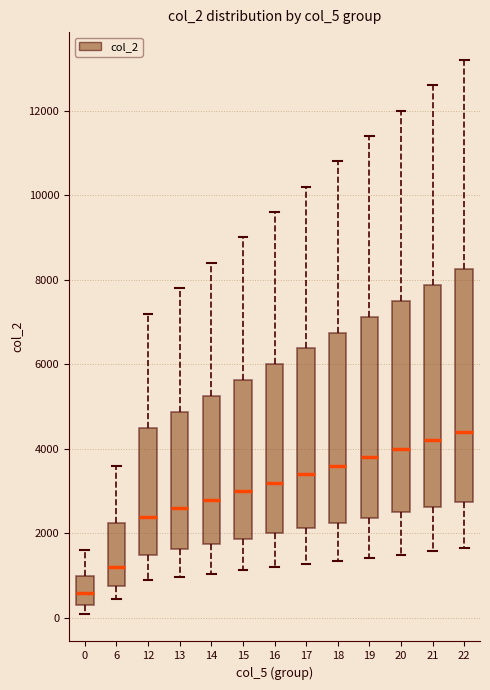

Reading left to right, read every box against the y-axis: the position of its median line, the range the box covers, and the ends of its whiskers. The values are not printed on the chart, so give them approximately, as read against the axis.

0: median 600, box 400 to 1000, whiskers 200 to 1600
6: median 1200, box 800 to 2200, whiskers 400 to 3600
12: median 2400, box 1600 to 4600, whiskers 1000 to 7200
13: median 2600, box 1600 to 4800, whiskers 1000 to 7800
14: median 2800, box 1800 to 5200, whiskers 1000 to 8400
15: median 3000, box 1800 to 5600, whiskers 1200 to 9000
16: median 3200, box 2000 to 6000, whiskers 1200 to 9600
17: median 3400, box 2200 to 6400, whiskers 1200 to 10200
18: median 3600, box 2200 to 6800, whiskers 1400 to 10800
19: median 3800, box 2400 to 7200, whiskers 1400 to 11400
20: median 4000, box 2600 to 7600, whiskers 1600 to 12000
21: median 4200, box 2600 to 7800, whiskers 1600 to 12600
22: median 4400, box 2800 to 8200, whiskers 1600 to 13200